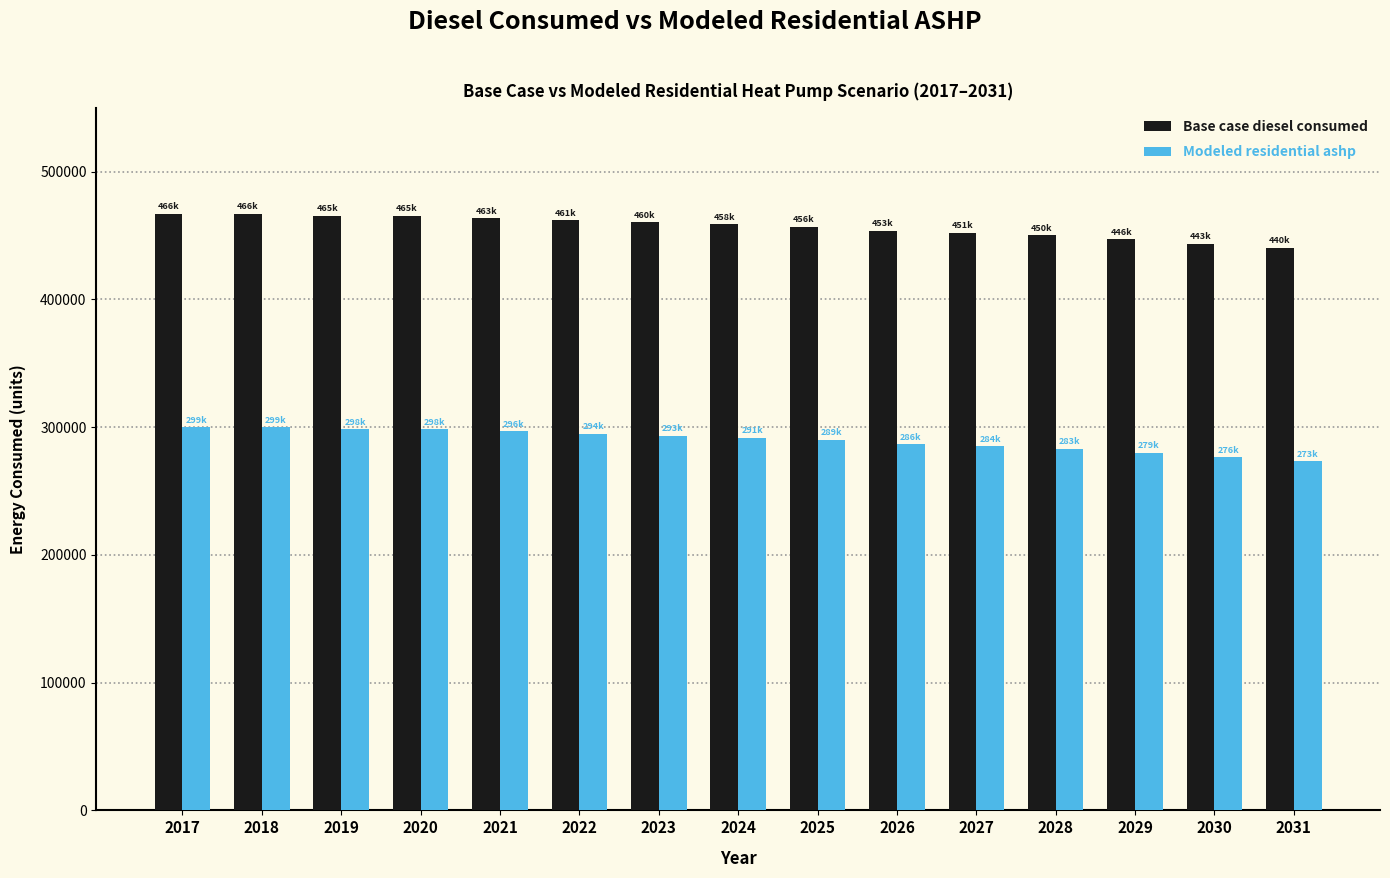

How many data points does each series have?

15